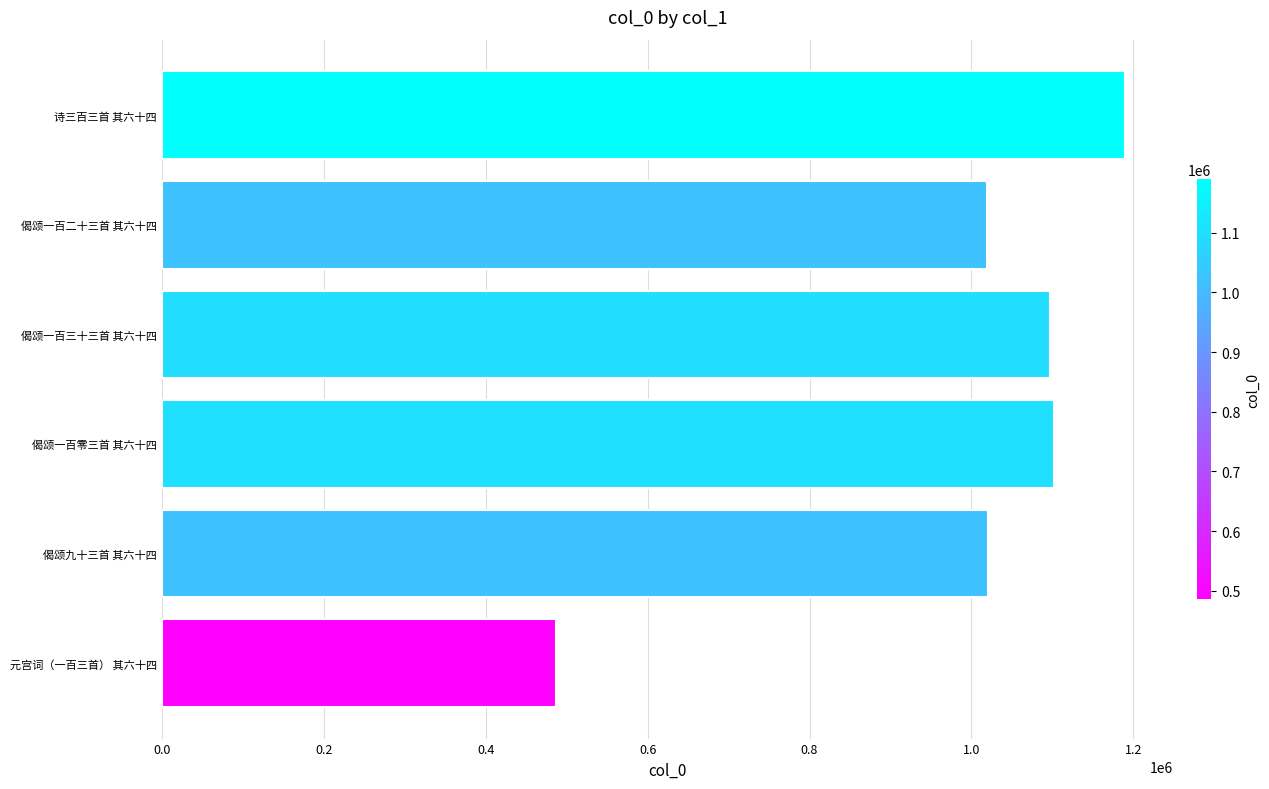

What is the difference between the maximum and second lowest values?

172353